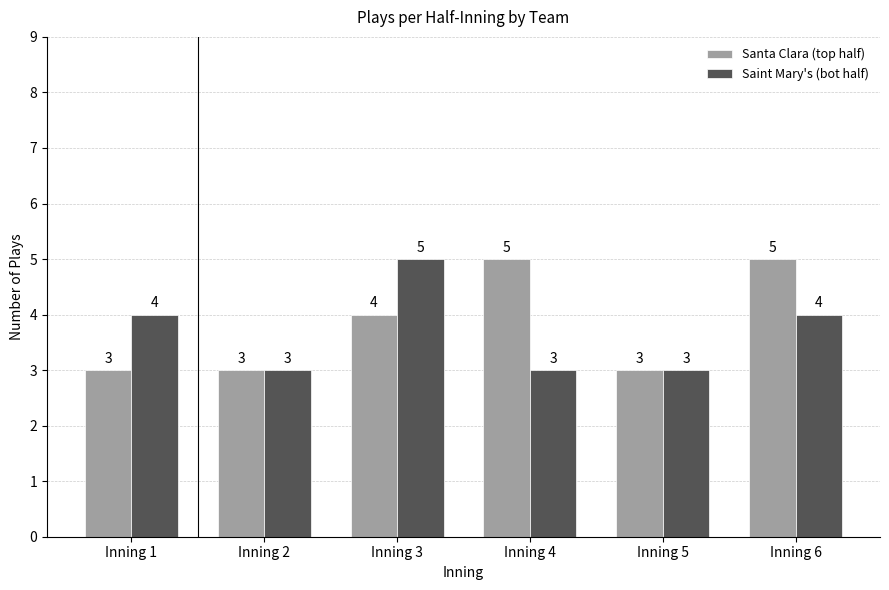

Which series has the largest total across all categories?

Santa Clara (top half)